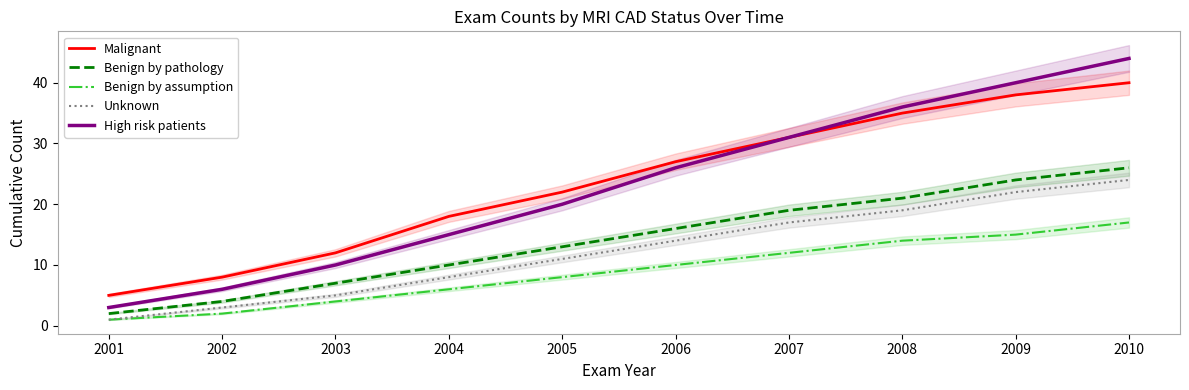

True or false: Malignant and High risk patients intersect in this chart.

False